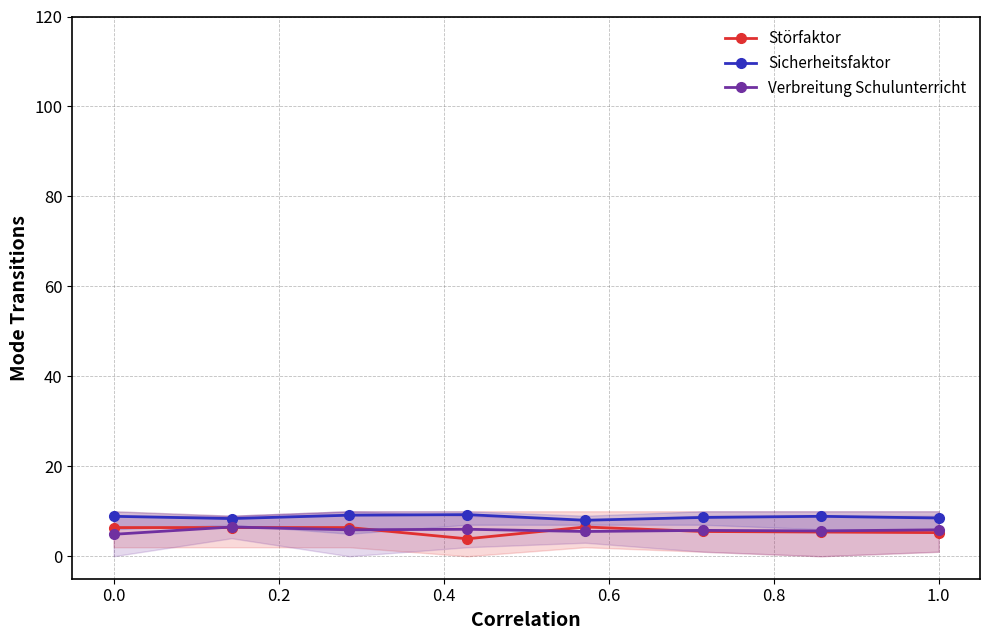

What is the highest value of the Störfaktor series?

6.5